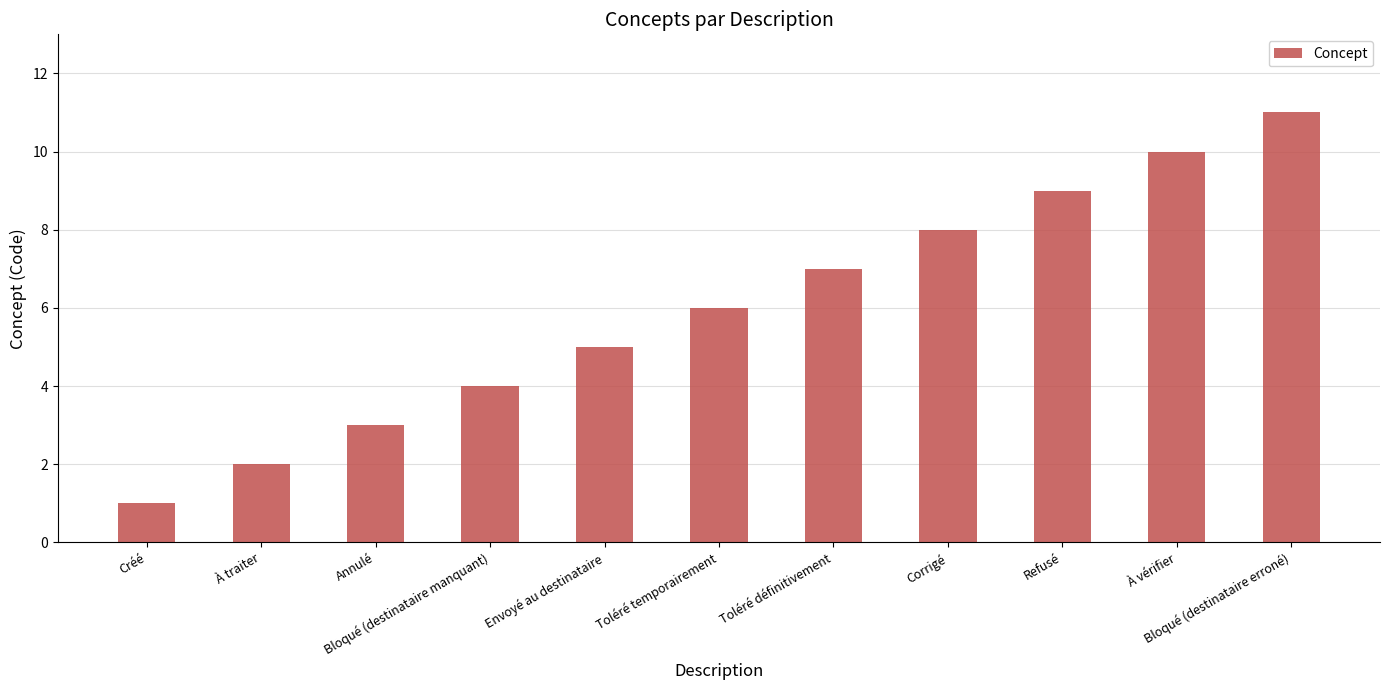

What is the difference between the second highest and second lowest values?

8